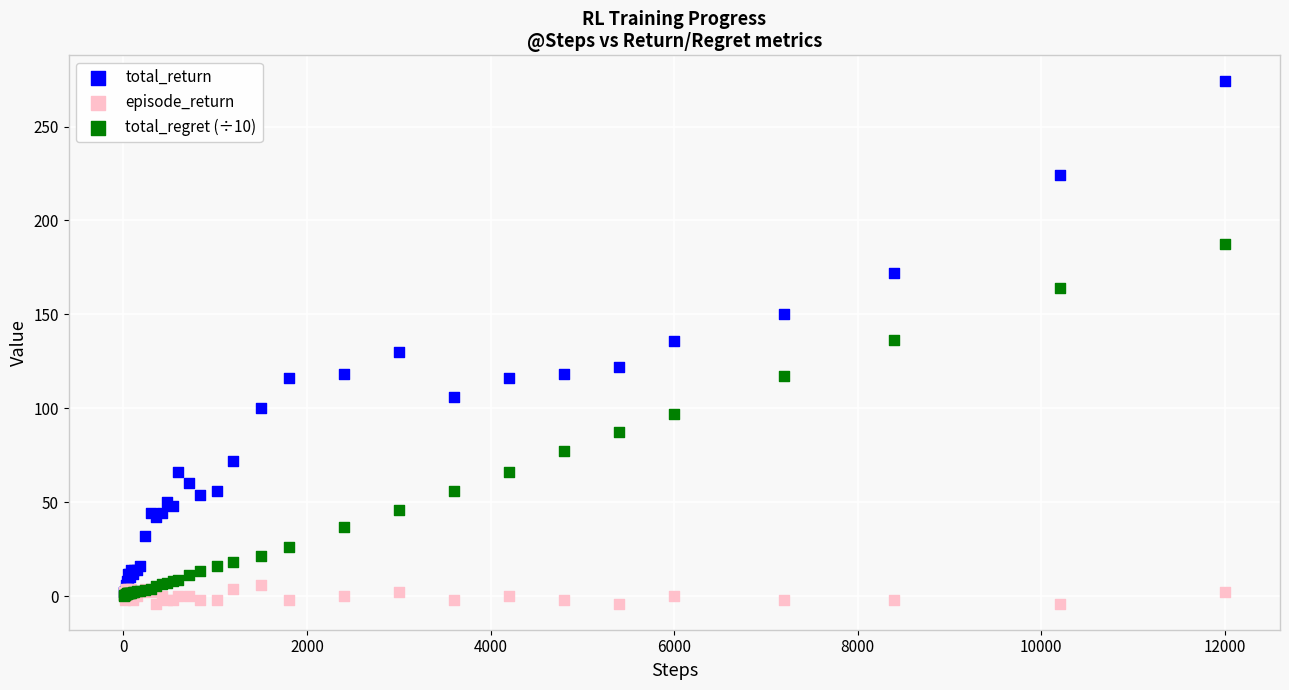

Which series contains the lowest Y value?

episode_return